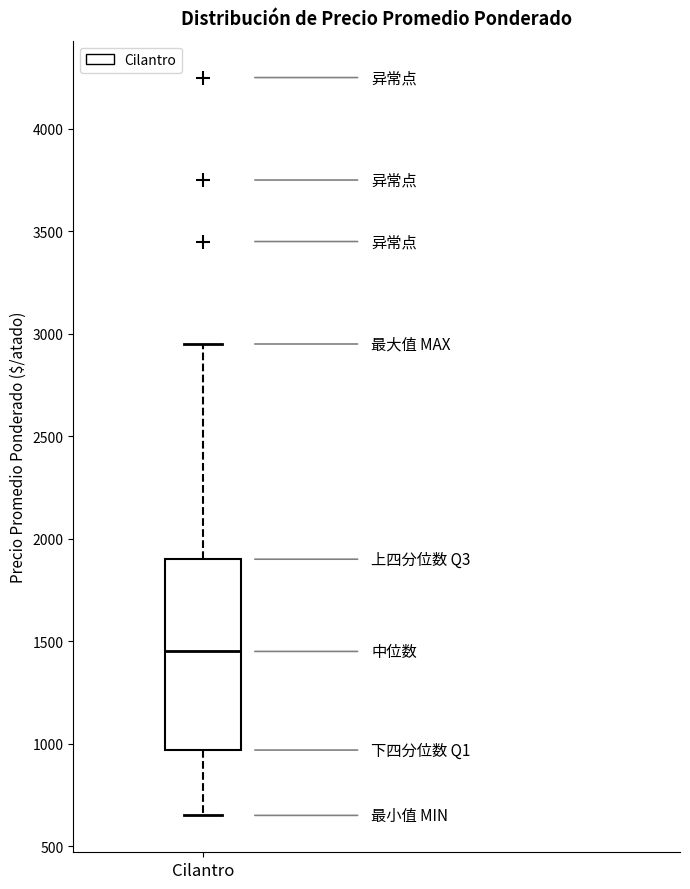

Read this box plot against the y-axis: the position of the median line, the range covered by the box, and the ends of both whiskers. The values are not printed on the chart, so give them approximately, as read against the axis.

median 1450, box 950 to 1900, whiskers 650 to 2950